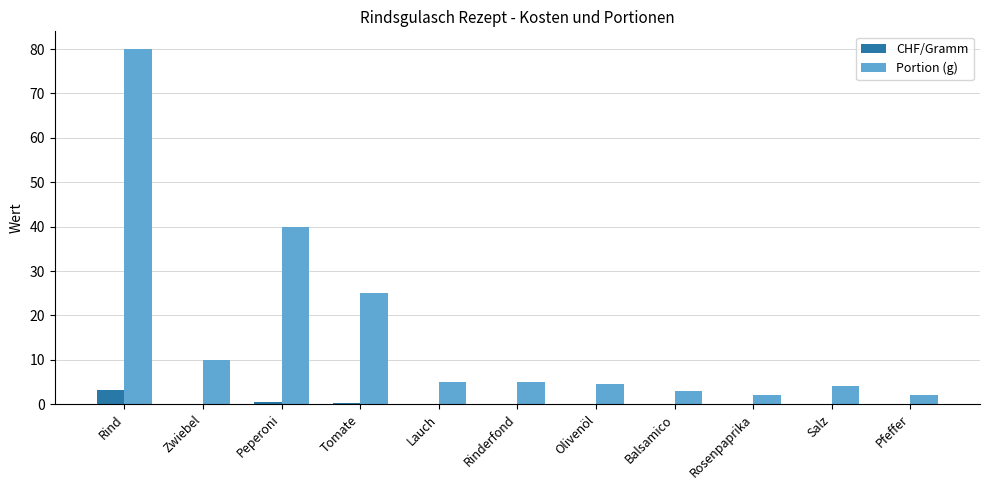

What are all the series names shown in the legend?

CHF/Gramm, Portion (g)